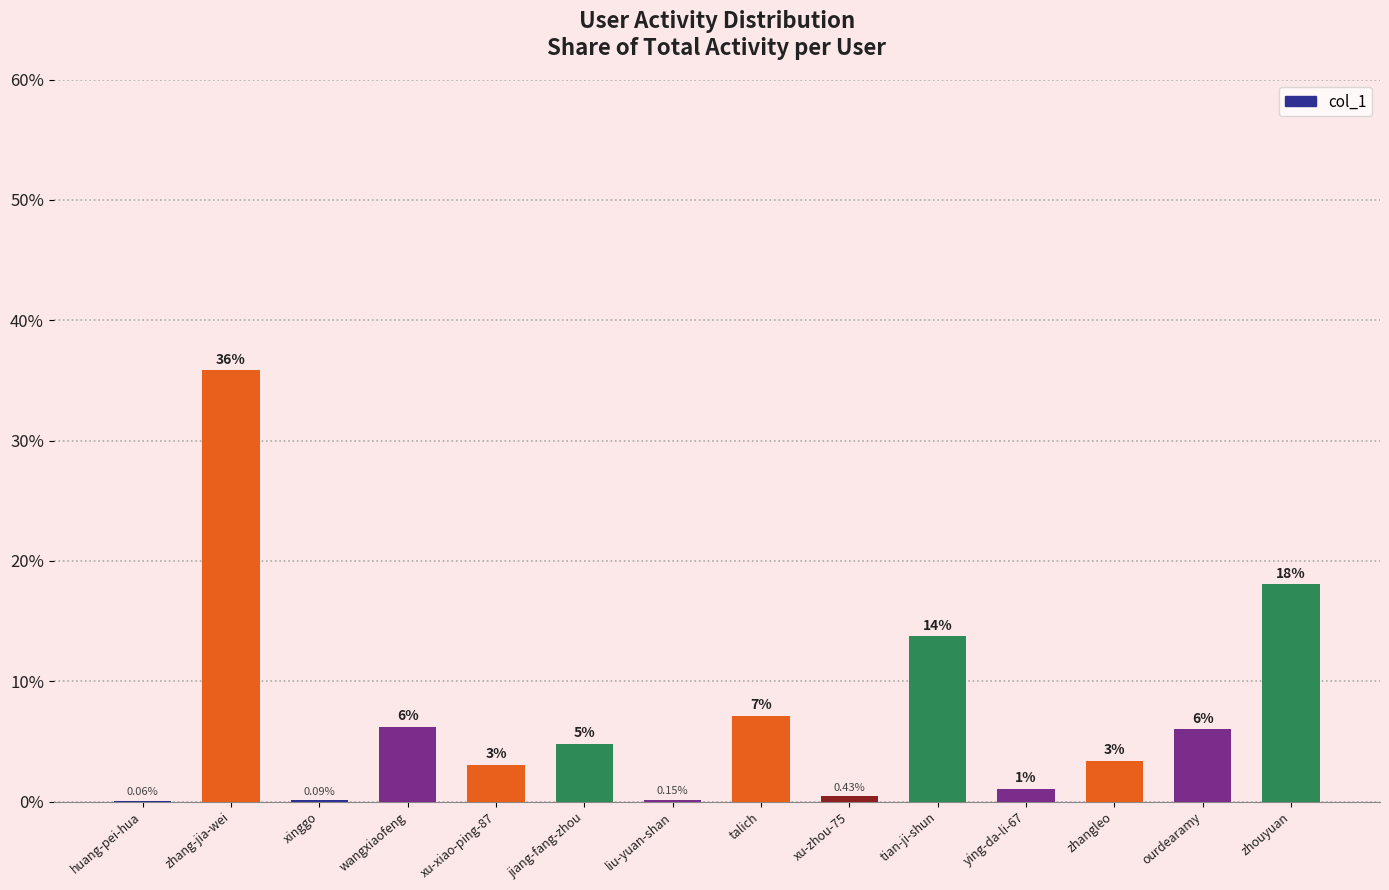

What is the sum of all values?

100.0